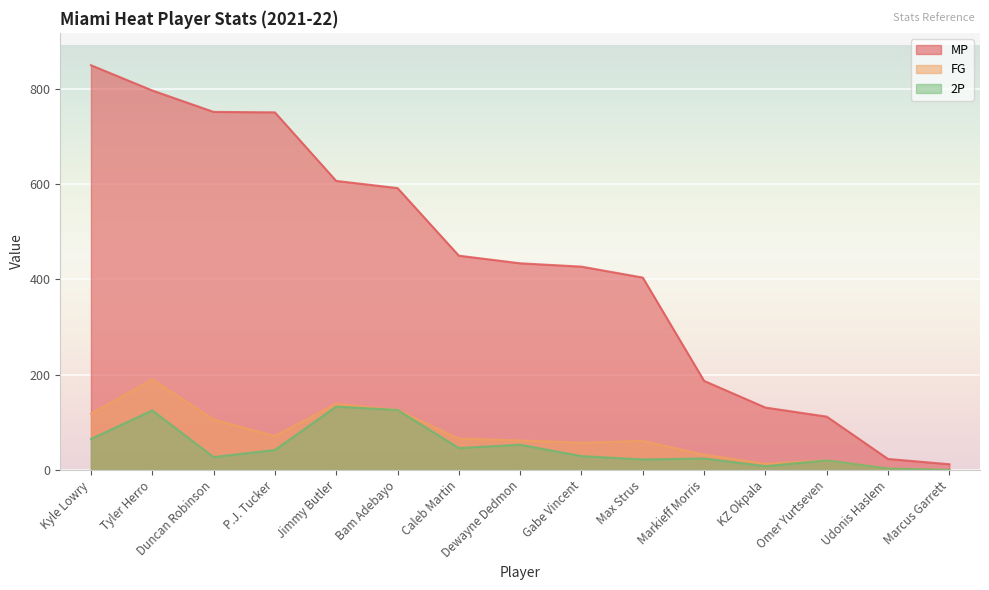

Count the number of data series in this chart.

3